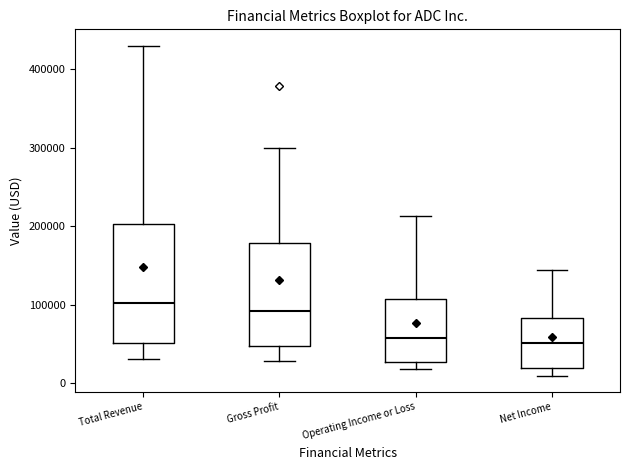

Reading left to right, transcribe this box plot: for each box, give where its median line is, the range the box spans, and where its two whiskers end, as read against the y-axis. The values are not printed on the chart, so give them approximately, as read against the axis.

Total Revenue: median 100000, box 50000 to 200000, whiskers 30000 to 430000
Gross Profit: median 90000, box 50000 to 180000, whiskers 30000 to 300000
Operating Income or Loss: median 60000, box 30000 to 110000, whiskers 20000 to 210000
Net Income: median 50000, box 20000 to 80000, whiskers 10000 to 140000